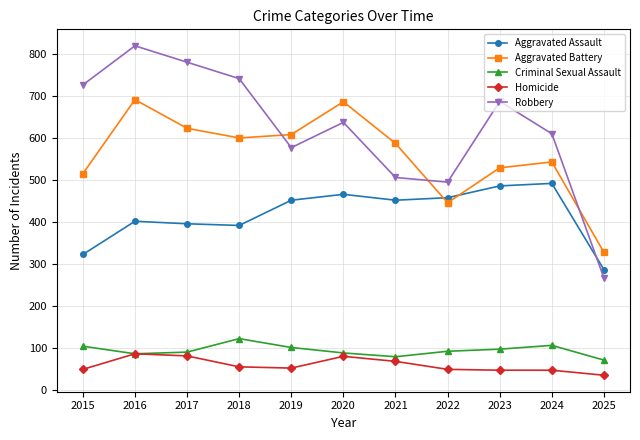

What is the sum of all Homicide values?

660